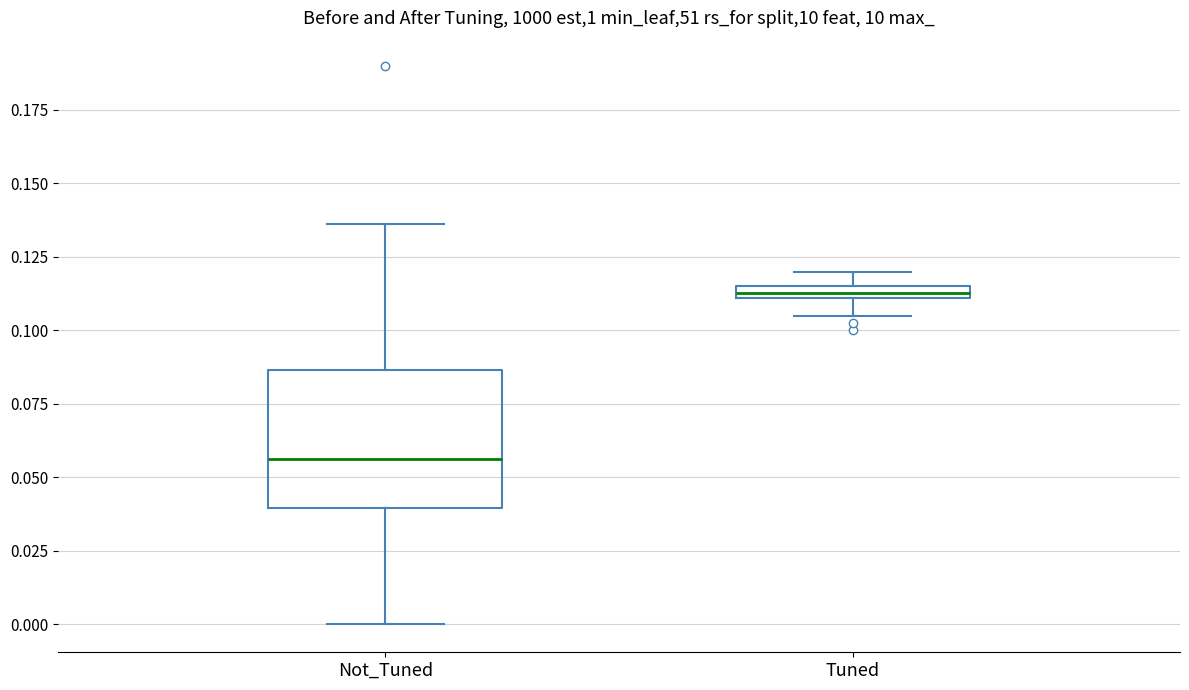

Which box's median line is the lowest?

Not_Tuned